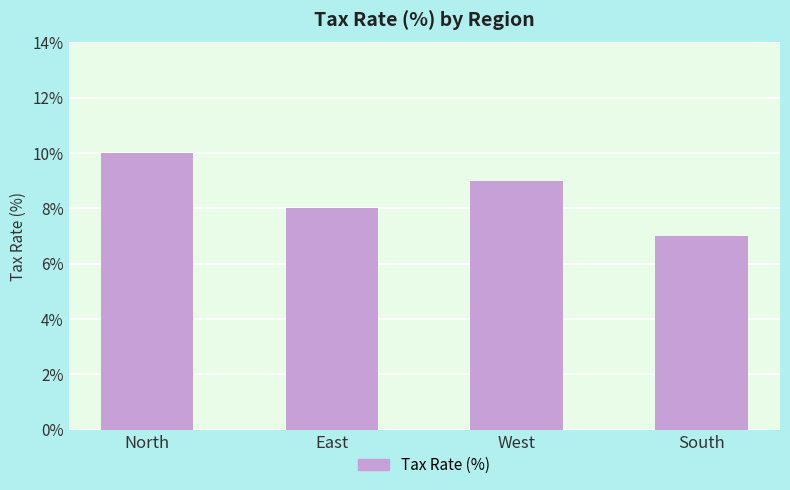

List the labels in order of value, smallest first.

South, East, West, North